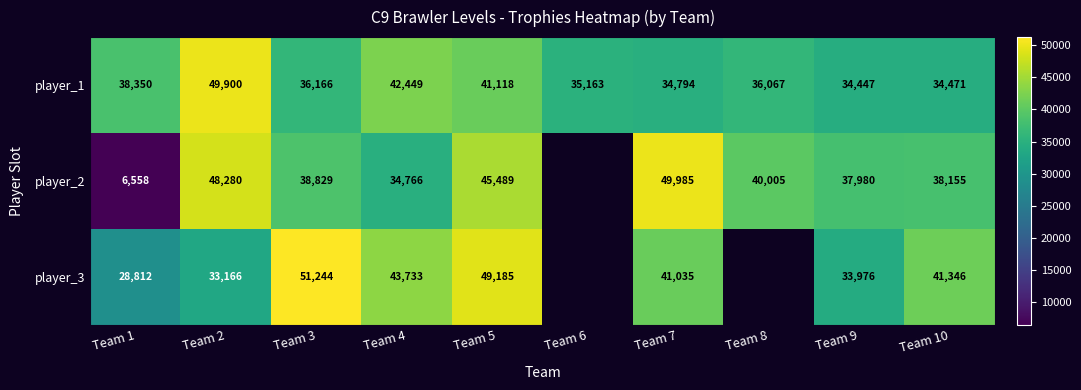

Which series changed the most between Team 5 and Team 7?

player_3